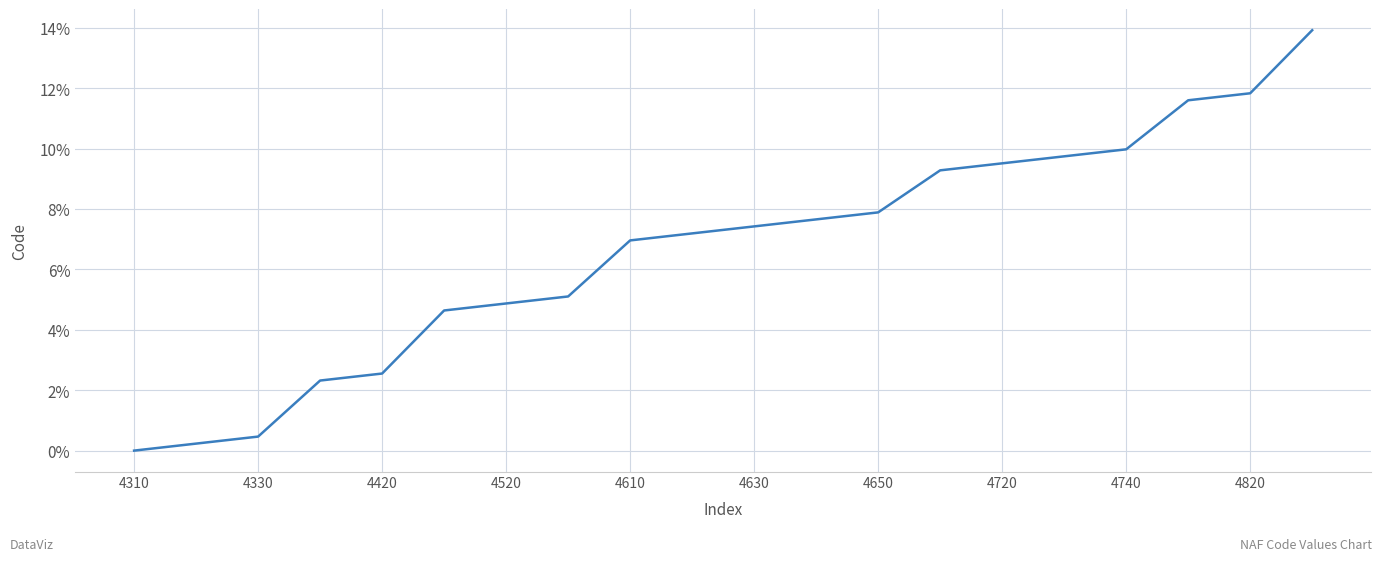

What is the maximum value shown in the chart?

13.9